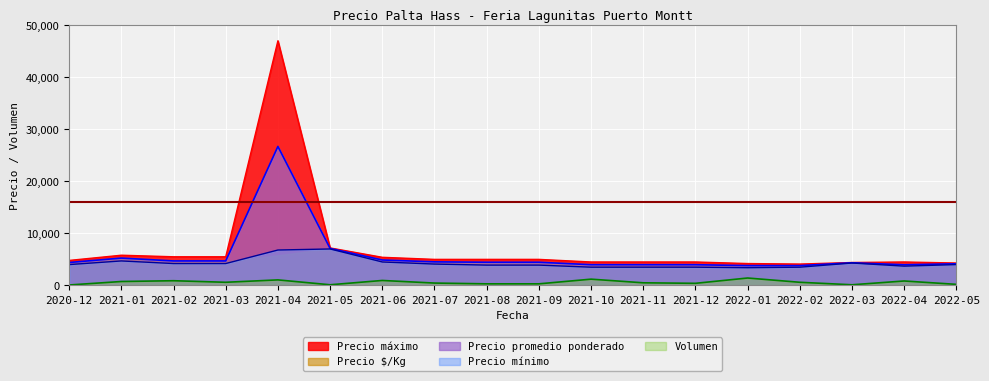

List the series in order of their overall mean, lowest first.

Volumen, Precio mínimo, Precio promedio ponderado, Precio máximo